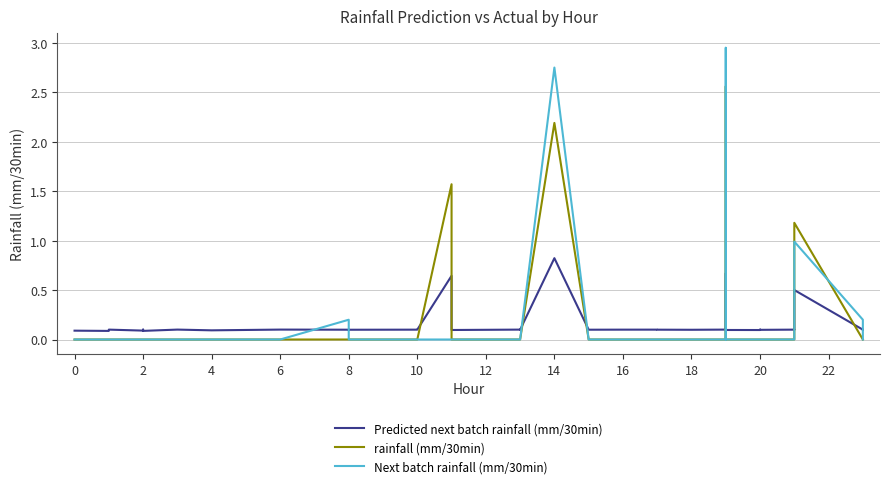

What are all the series names shown in the legend?

Predicted next batch rainfall (mm/30min), rainfall (mm/30min), Next batch rainfall (mm/30min)